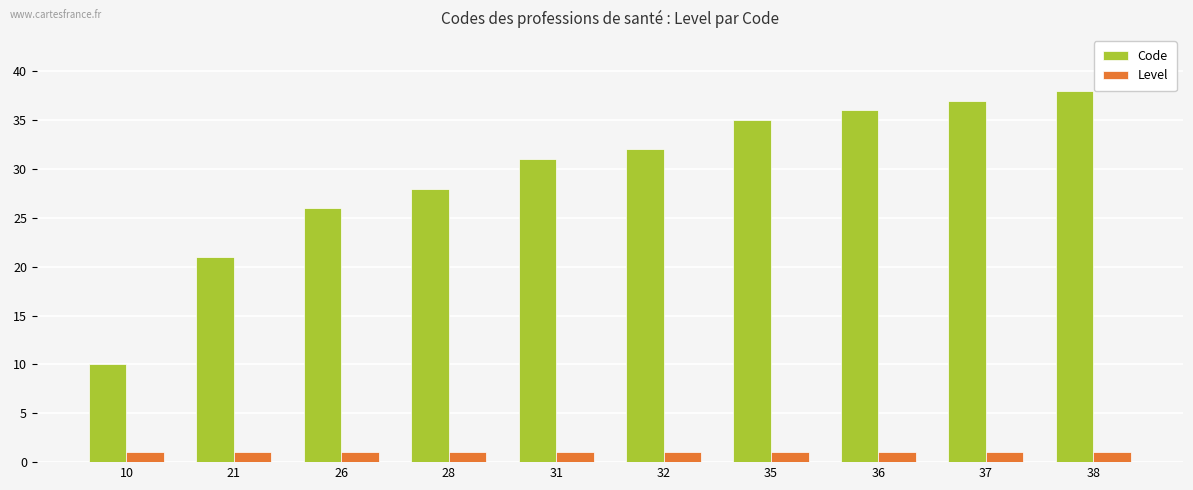

List the series in order of their peak value, lowest first.

Level, Code